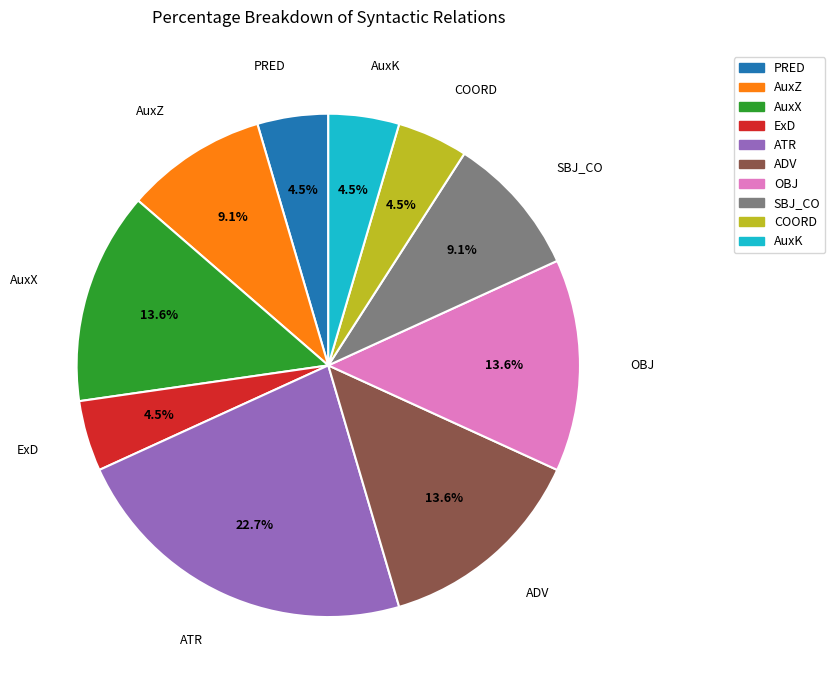

Which slice is the largest?

ATR